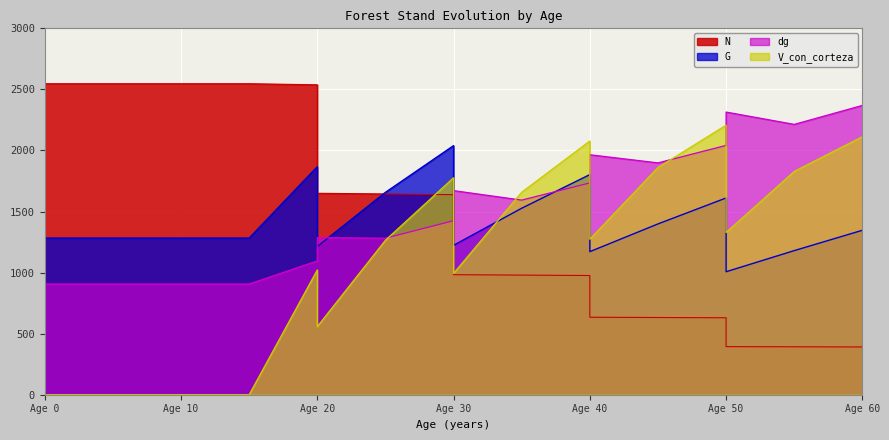

How many lines are shown in the chart?

4